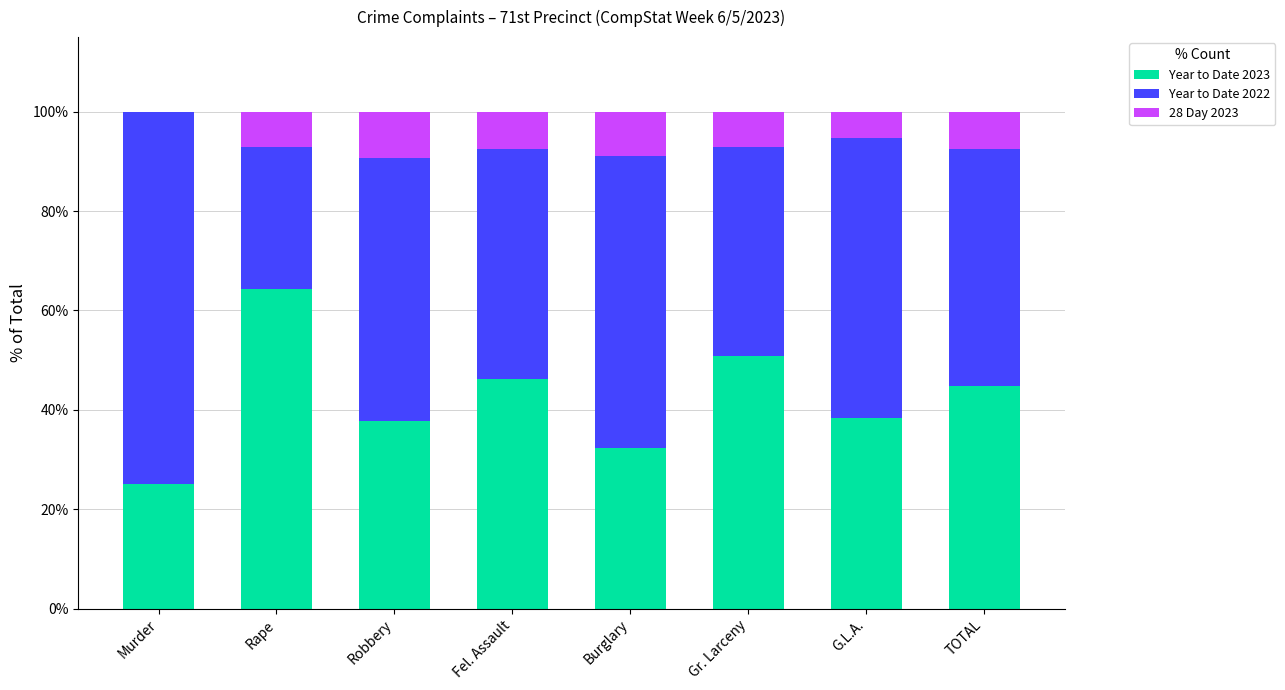

True or false: Year to Date 2023 has a value of 24.2 at Robbery.

False